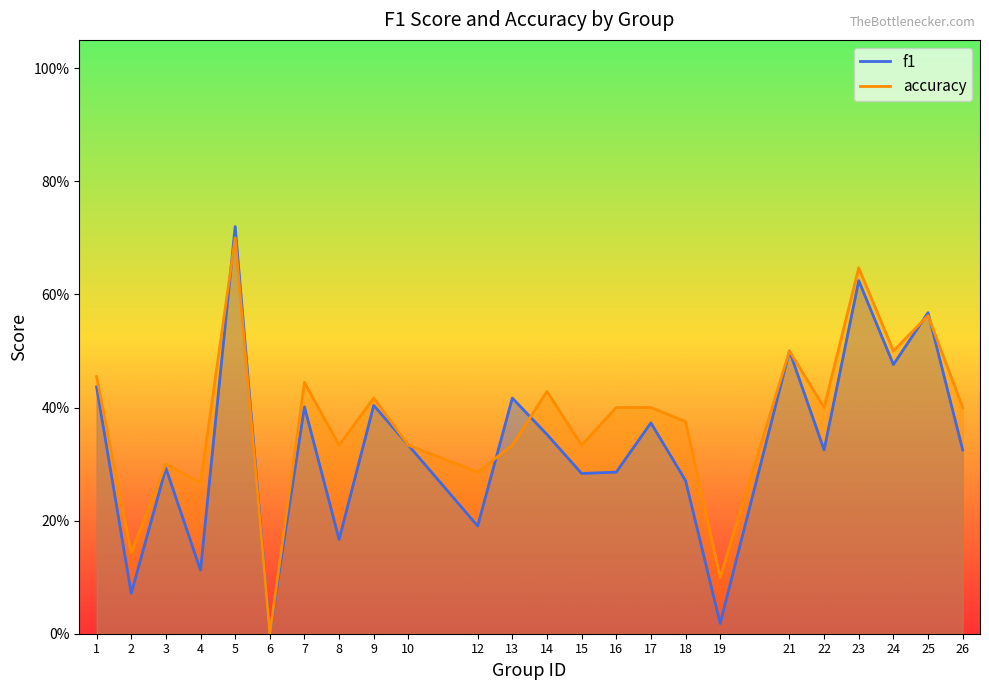

How many lines are shown in the chart?

2